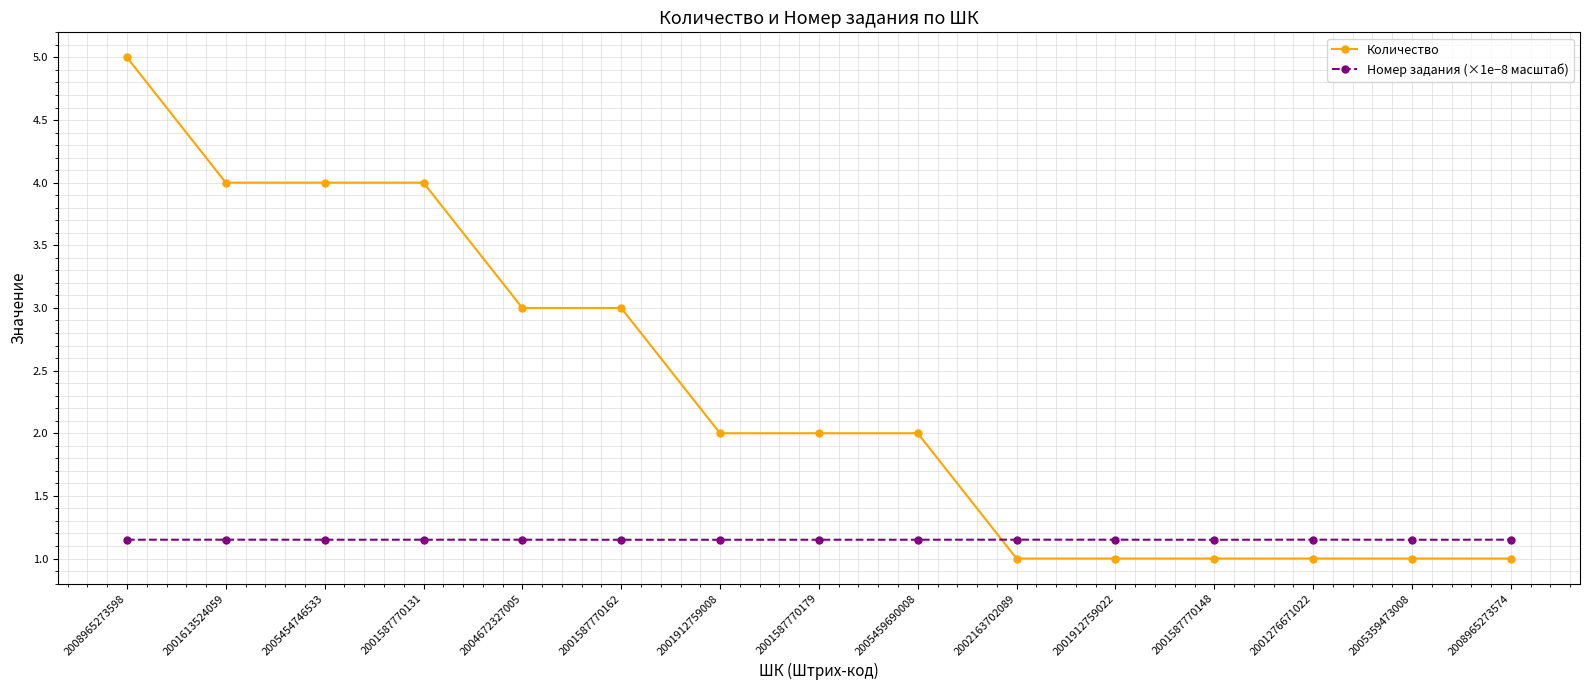

What is the sum of all Количество values?

35.0